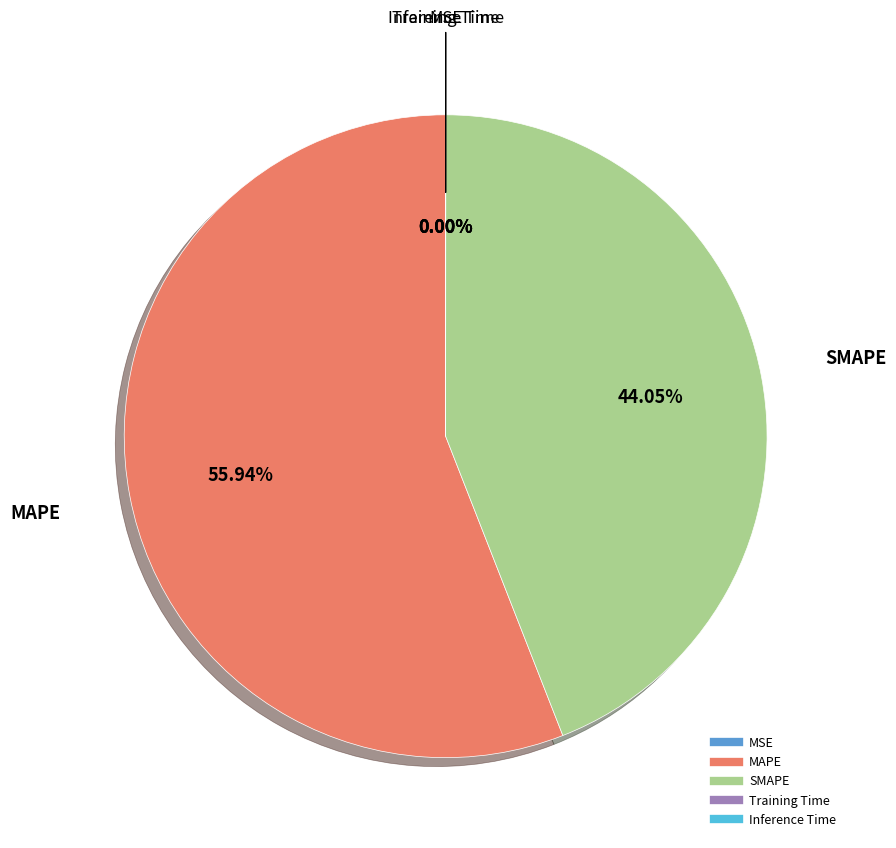

Which category has the biggest portion of the pie?

MAPE